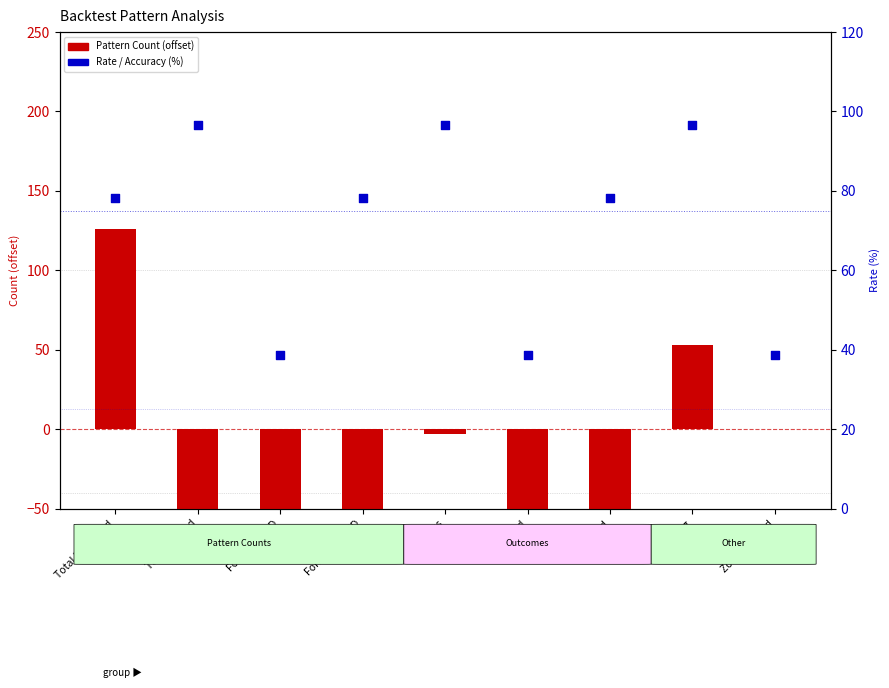

At which category is the sum across all series the highest?

Total Unformed